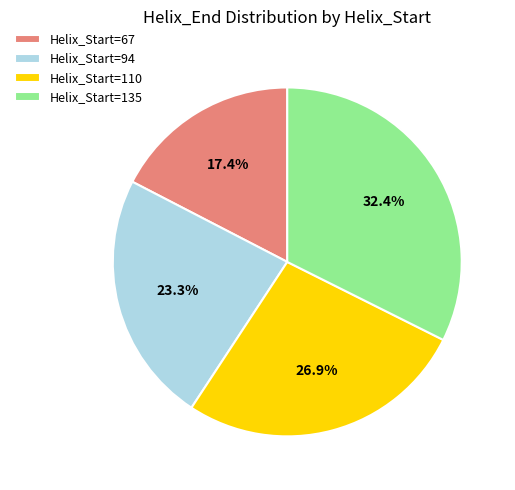

Between Helix_Start=135 and Helix_Start=94, which is larger?

Helix_Start=135